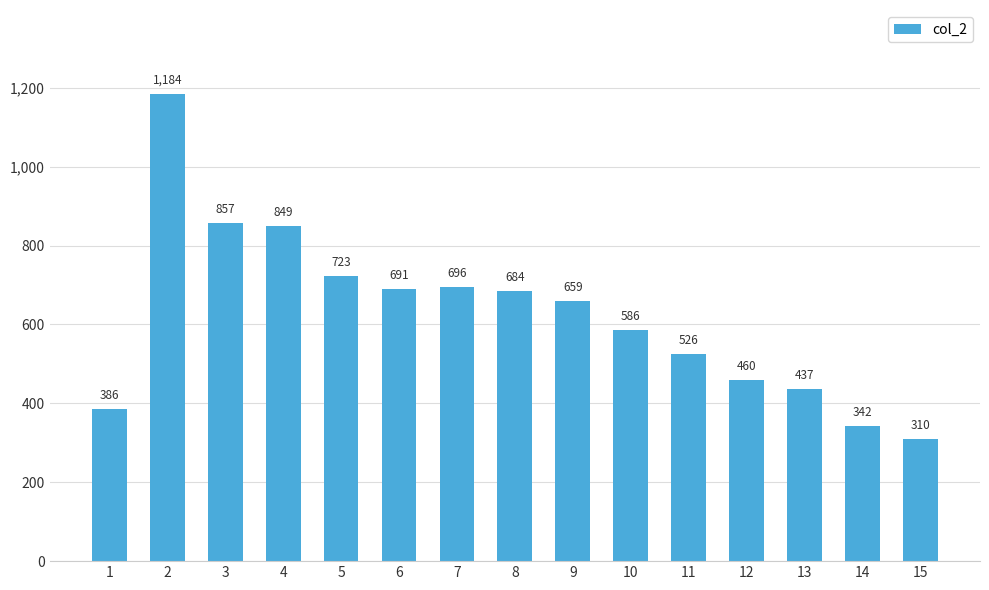

Reading left to right, transcribe all the data shown in this chart.

386	1184	857	849	723	691	696	684	659	586	526	460	437	342	310